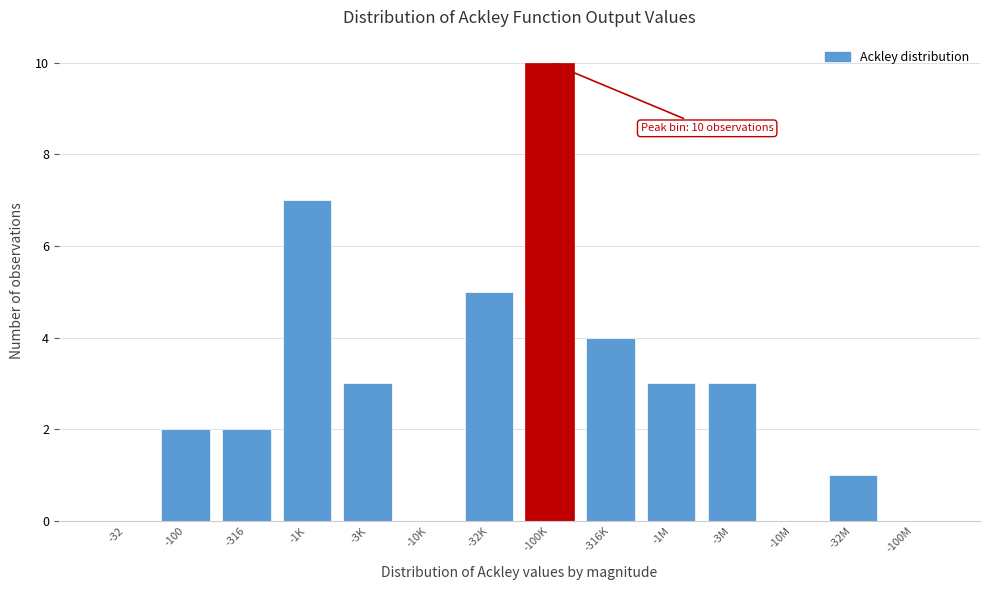

Reading left to right, list all the values displayed in this chart.

-32=0	-100=2	-316=2	-1K=7	-3K=3	-10K=0	-32K=5	-100K=10	-316K=4	-1M=3	-3M=3	-10M=0	-32M=1	-100M=0